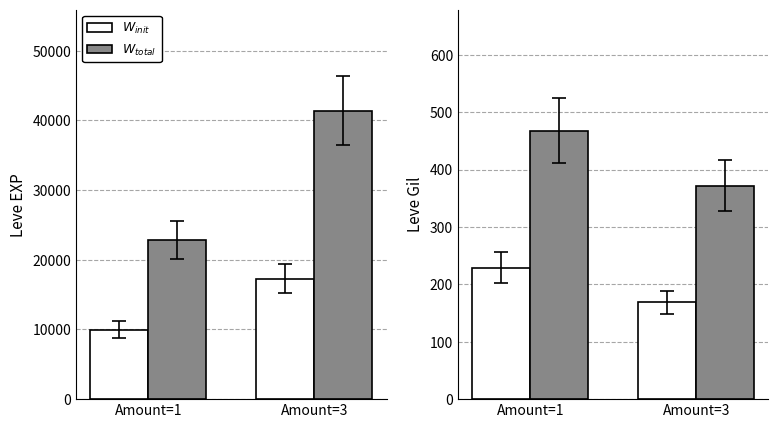

What is the difference between the Leve EXP (HQ) values at Amount=3 and Amount=1?

18620